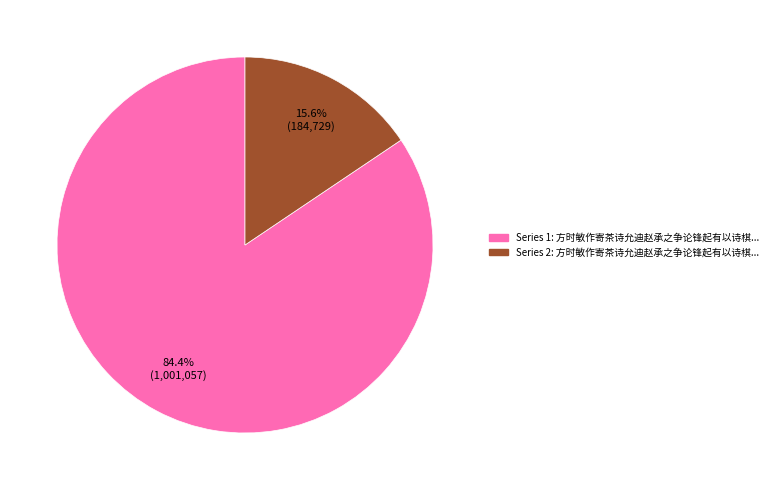

Does any single category account for the majority?

Yes